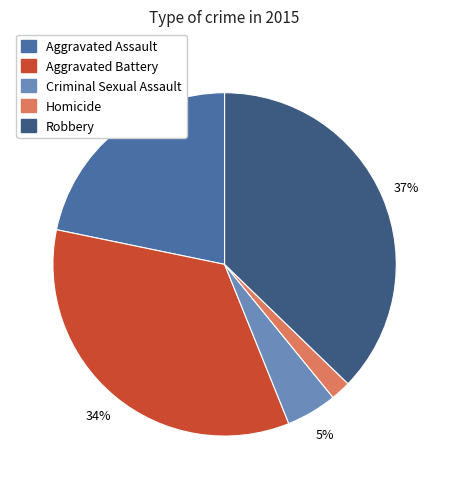

Is it true that Homicide is 2% of the pie?

True